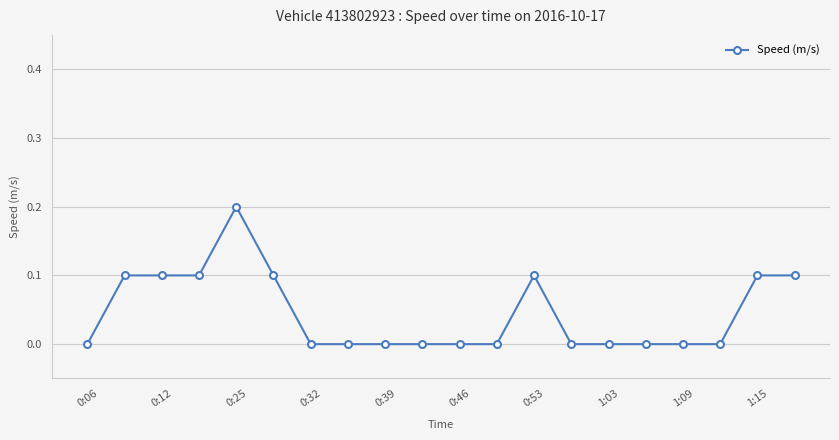

What is the sum of all values?

0.9